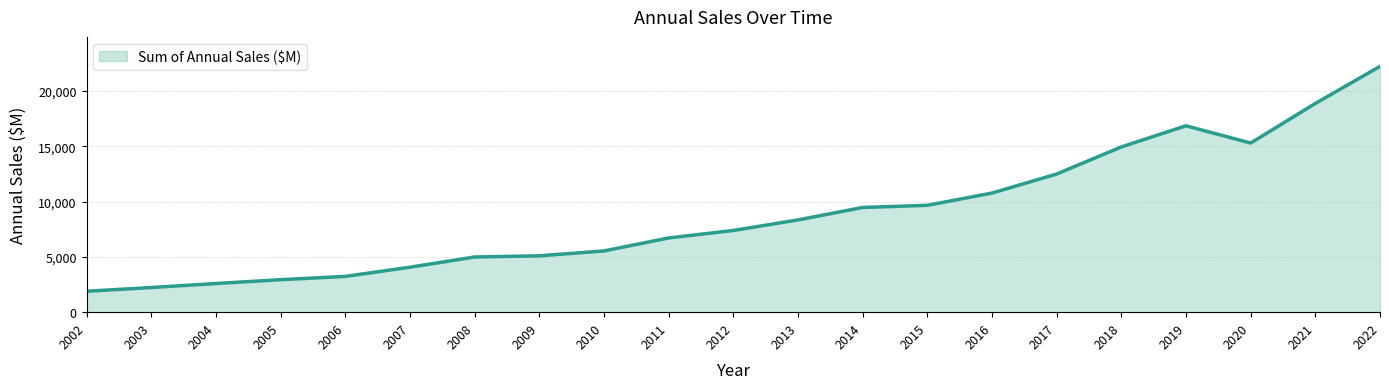

What is the minimum value shown in the chart?

1891.8